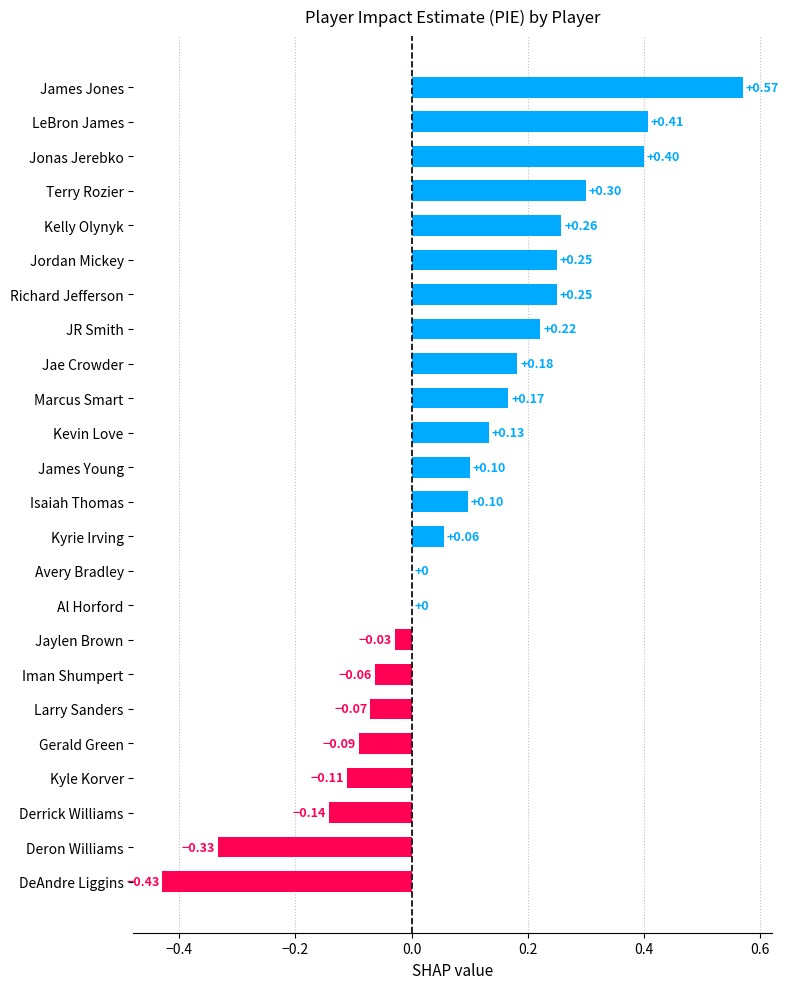

Which category has the highest value across all series?

James Jones